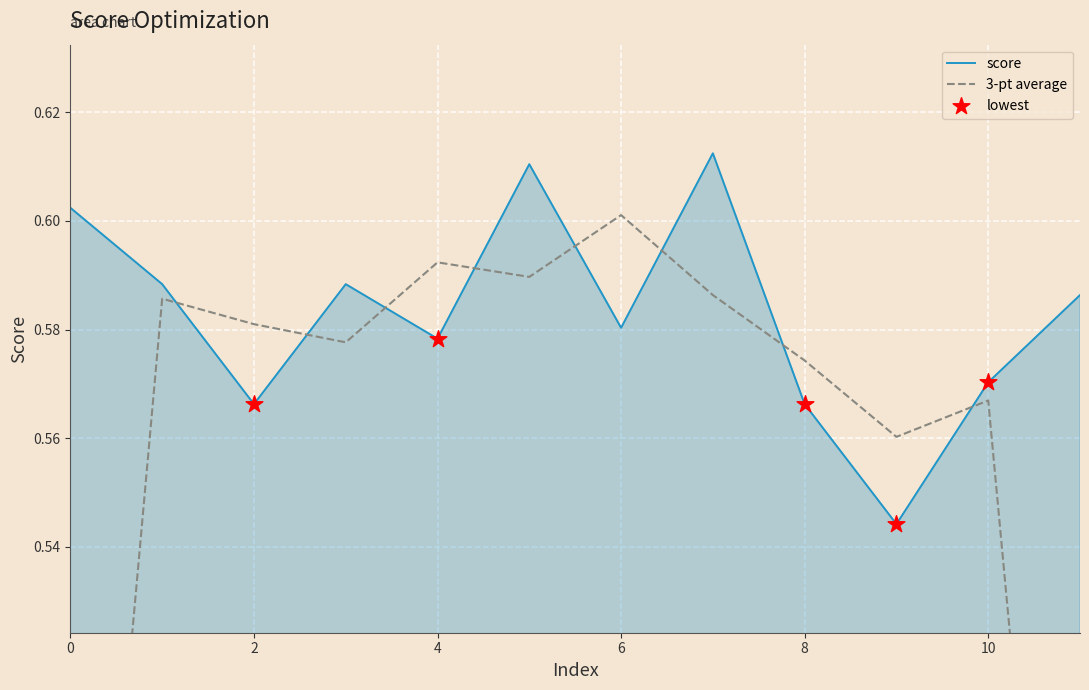

Between 7 and 11, which is larger?

7